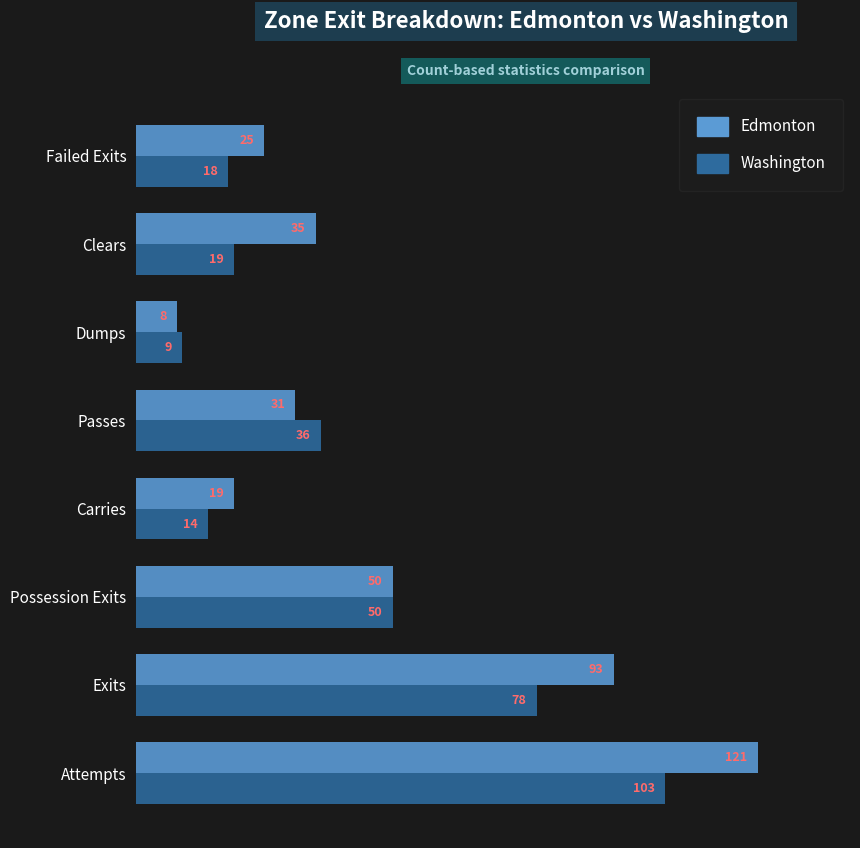

What is the difference between the second highest and second lowest values in the Edmonton series?

74